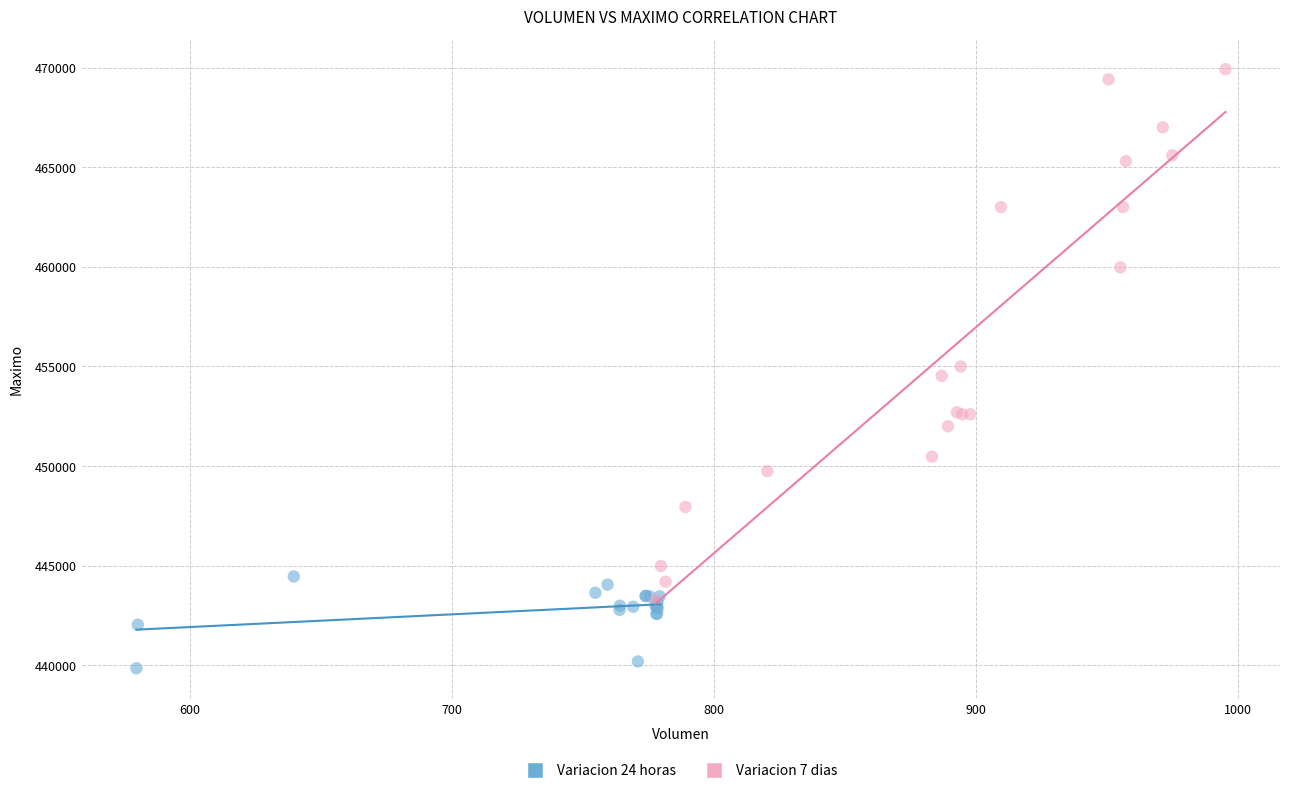

What are all the series names shown in the legend?

Variacion 24 horas, Variacion 7 dias